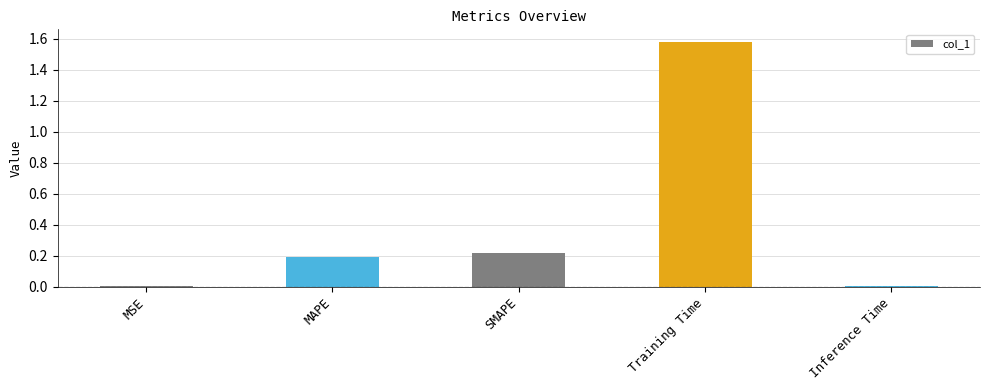

What is the average value?

0.4